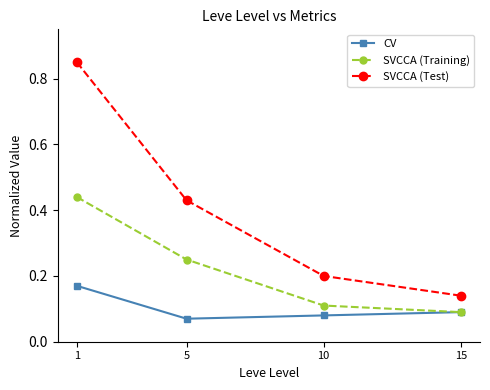

Which series has the largest total across all categories?

SVCCA (Test)